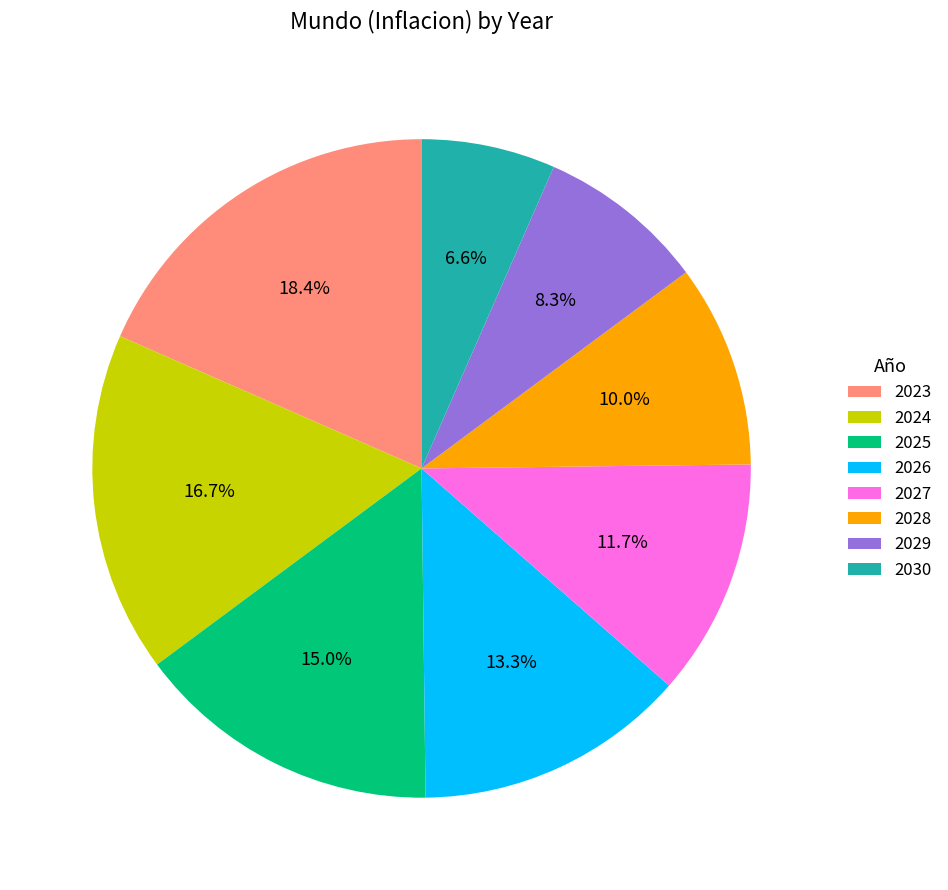

True or false: 2024 accounts for 10% of the total.

False